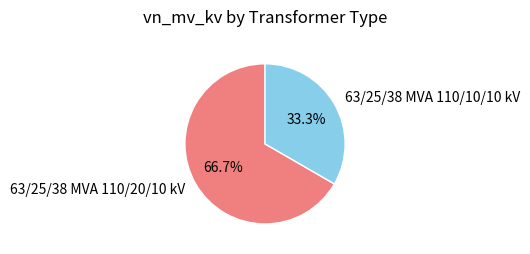

To the nearest percent, what percentage of the pie is 63/25/38 MVA 110/20/10 kV?

67%